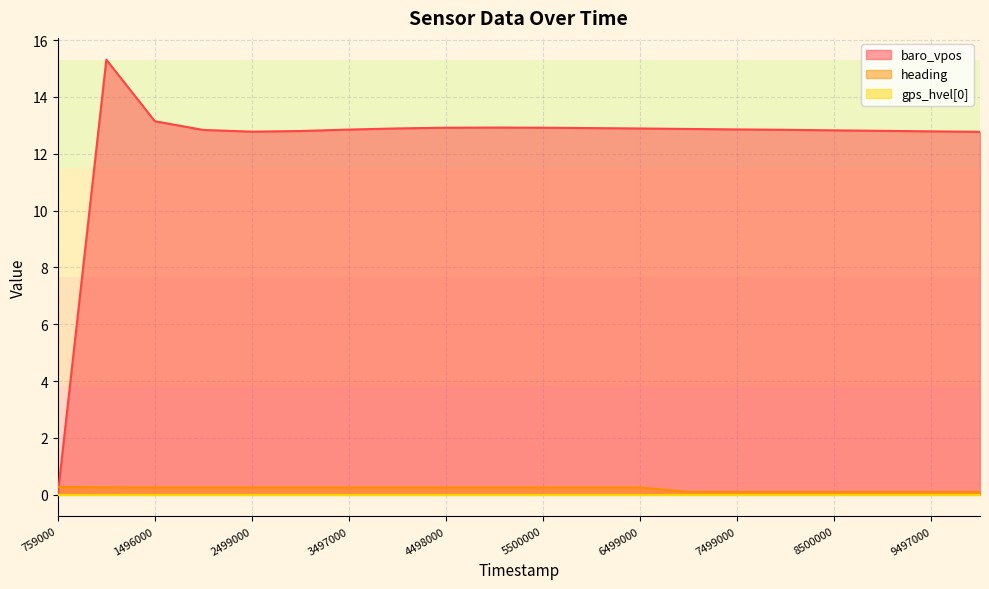

In baro_vpos, how many points are lower than both neighbors (excluding endpoints)?

1